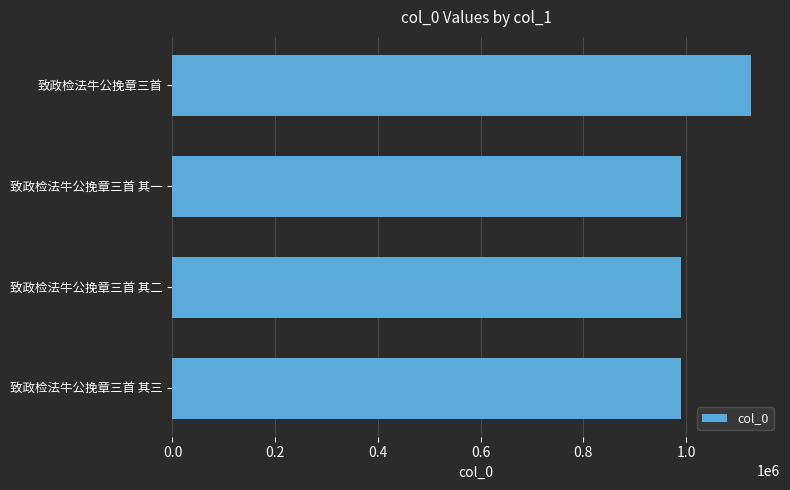

What is the maximum value shown in the chart?

1126358